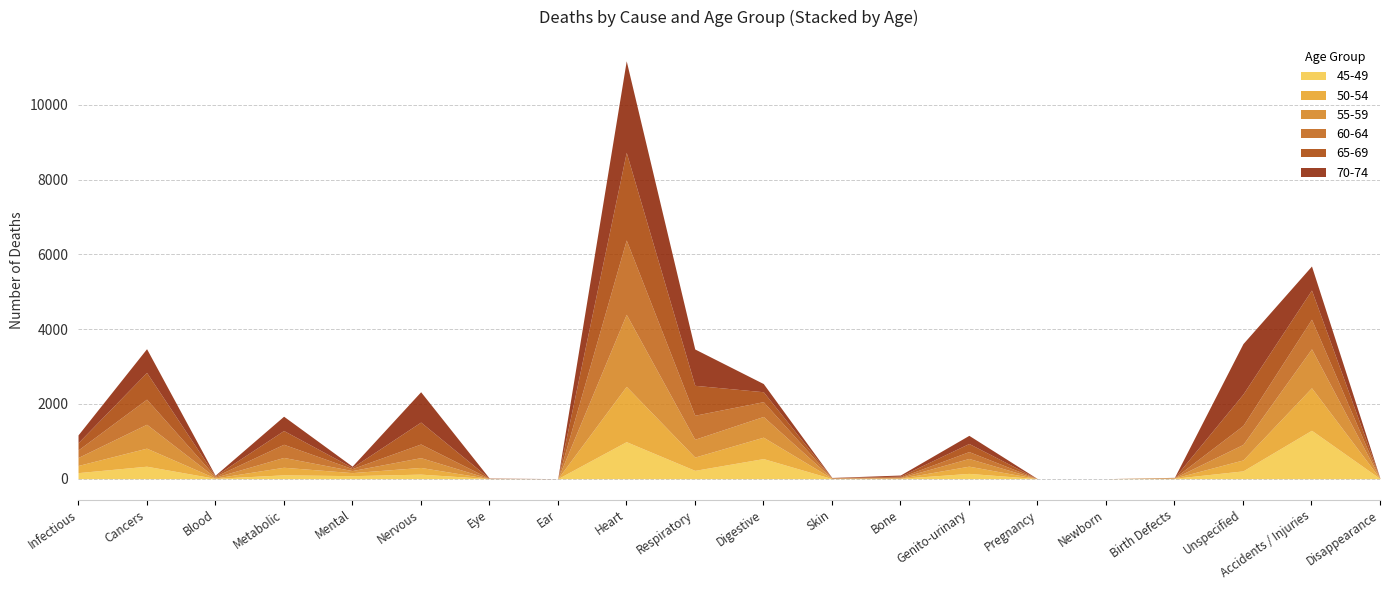

What is the label of the 19th point from the right?

Cancers